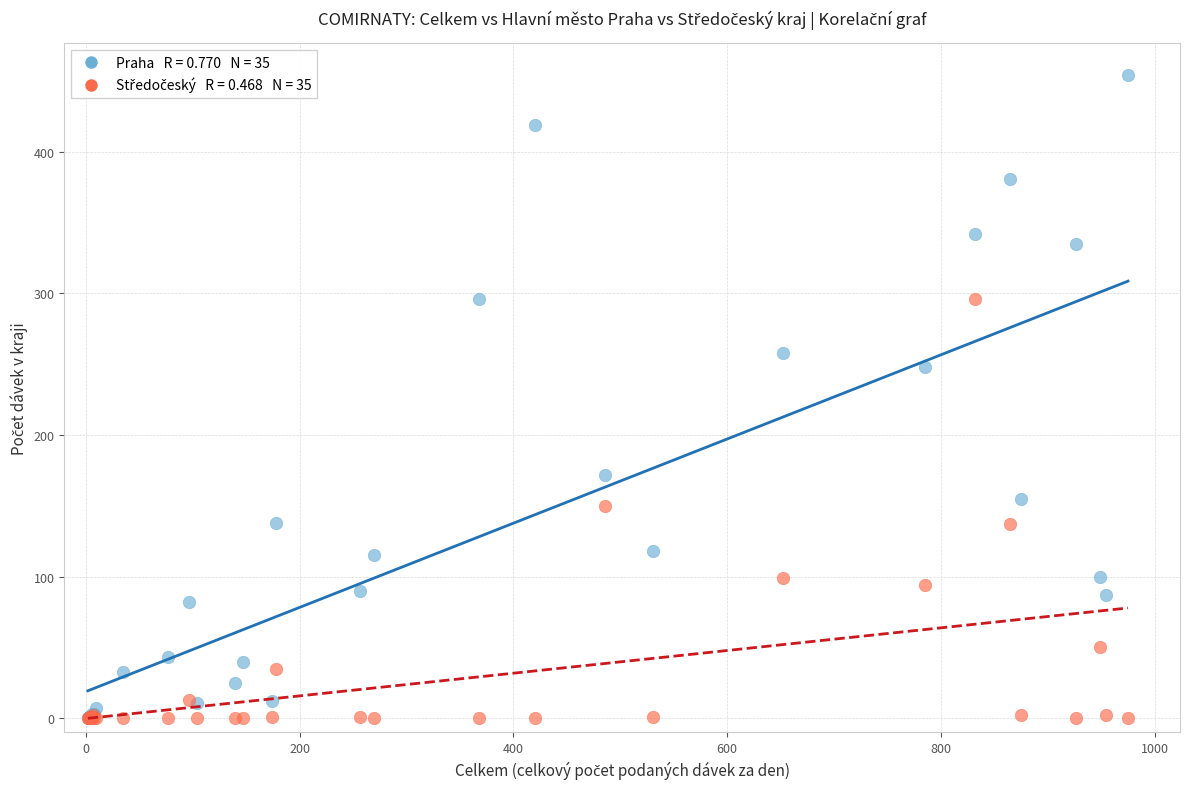

Across all series, what Y value is closest to 227?

248